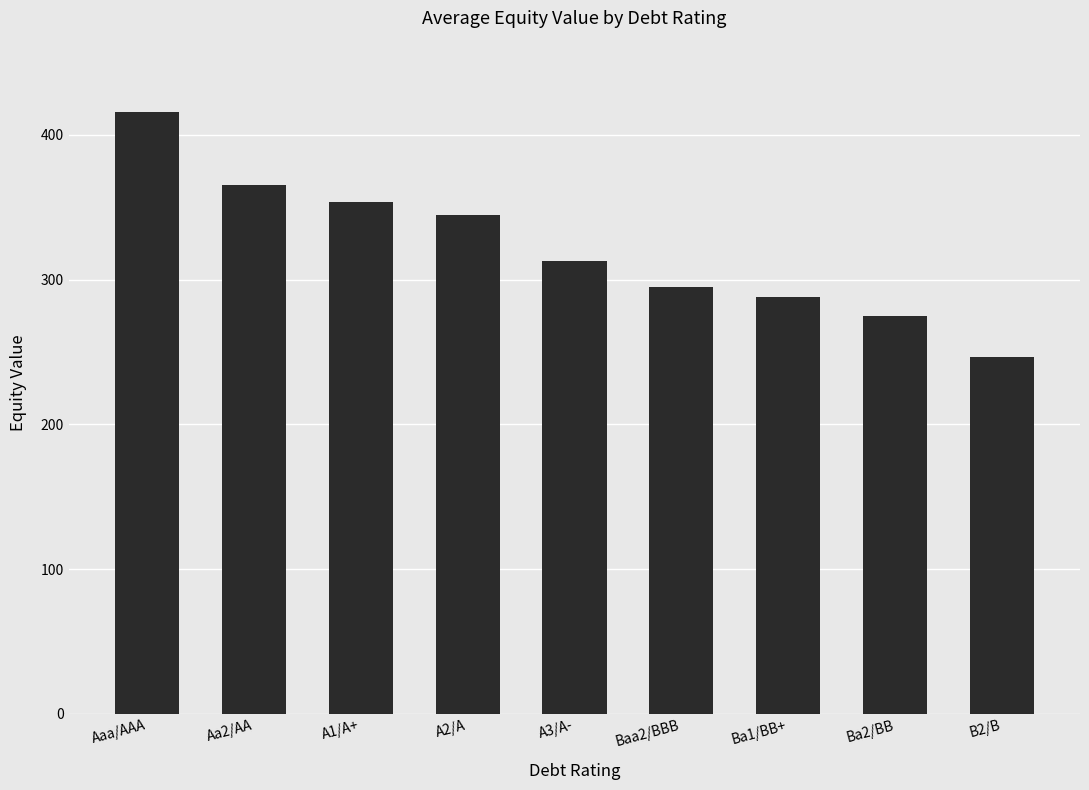

What is the change in value from Aaa/AAA to A1/A+?

-62.0